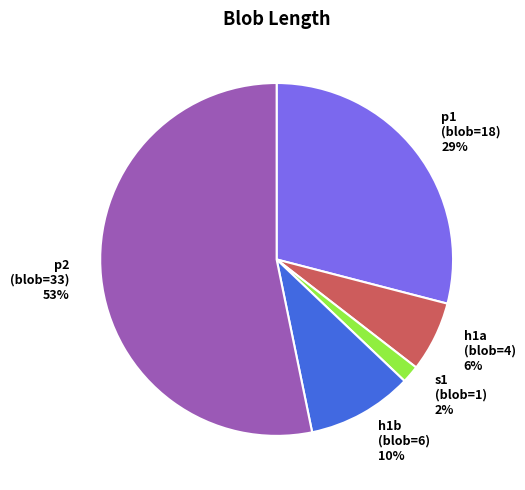

Is there a majority slice in this chart?

Yes